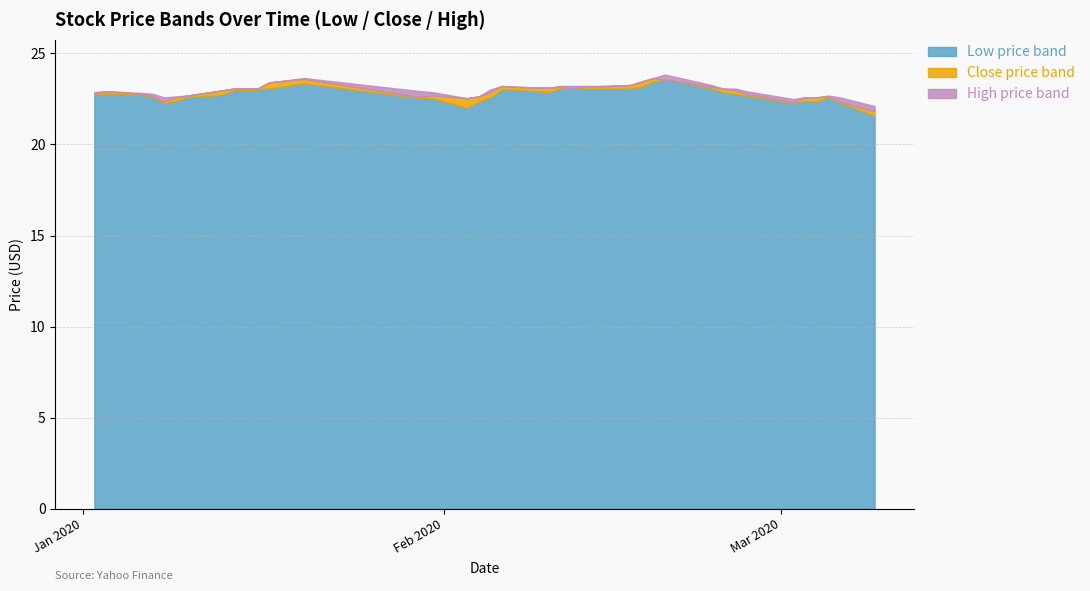

True or false: Low and Close cross at least once.

False